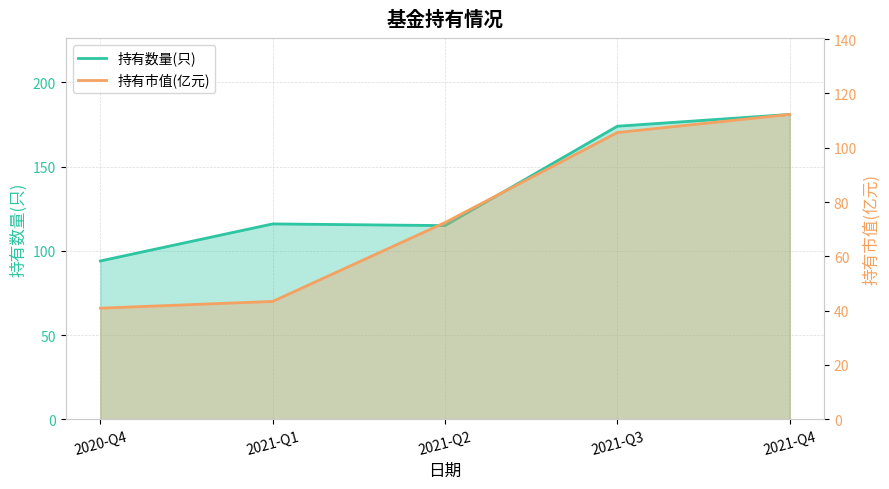

Reading left to right, extract all data points from this chart.

持有数量(只): 2020-Q4=94.0	2021-Q1=116.0	2021-Q2=115.0	2021-Q3=174.0	2021-Q4=181.0
持有市值(亿元): 2020-Q4=40.9	2021-Q1=43.4	2021-Q2=72.5	2021-Q3=105.6	2021-Q4=112.3